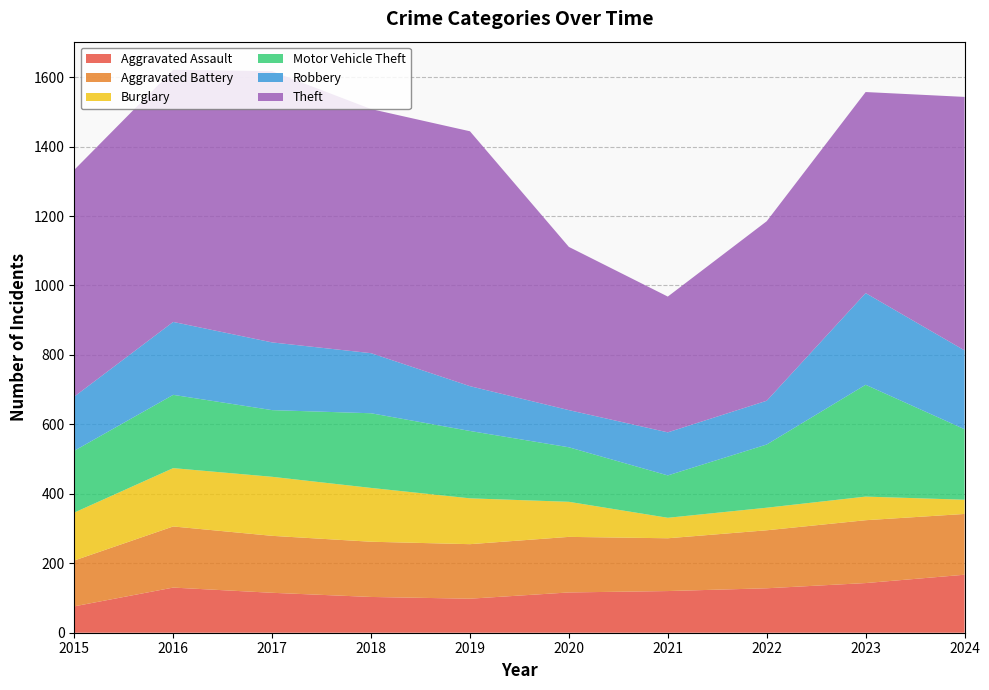

Reading right to left, extract all data points from this chart.

Aggravated Assault: 167	143	128	120	116	98	103	115	130	76
Aggravated Battery: 175	181	167	152	160	157	159	164	176	132
Burglary: 41	68	65	59	101	132	155	170	168	138
Motor Vehicle Theft: 203	322	182	122	157	194	215	192	211	178
Robbery: 227	264	126	124	107	129	173	195	210	156
Theft: 730	579	517	391	470	734	703	781	726	653